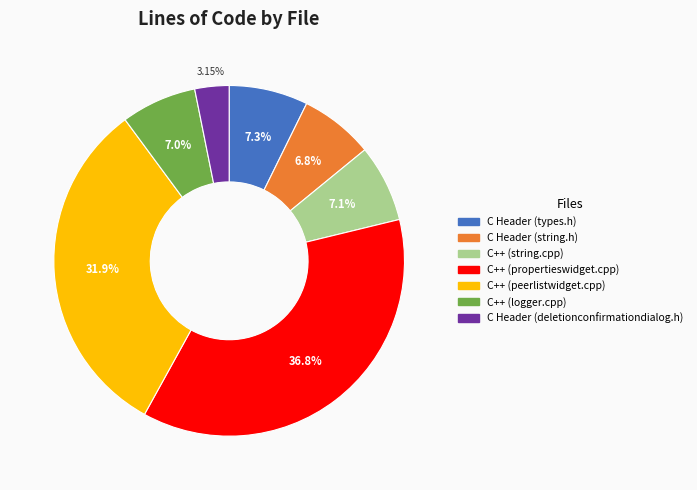

Which category has the smallest portion of the pie?

C Header (deletionconfirmationdialog.h)